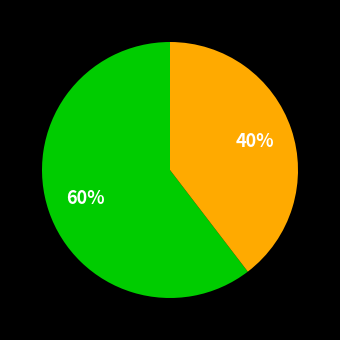

How many segments does this pie chart have?

2